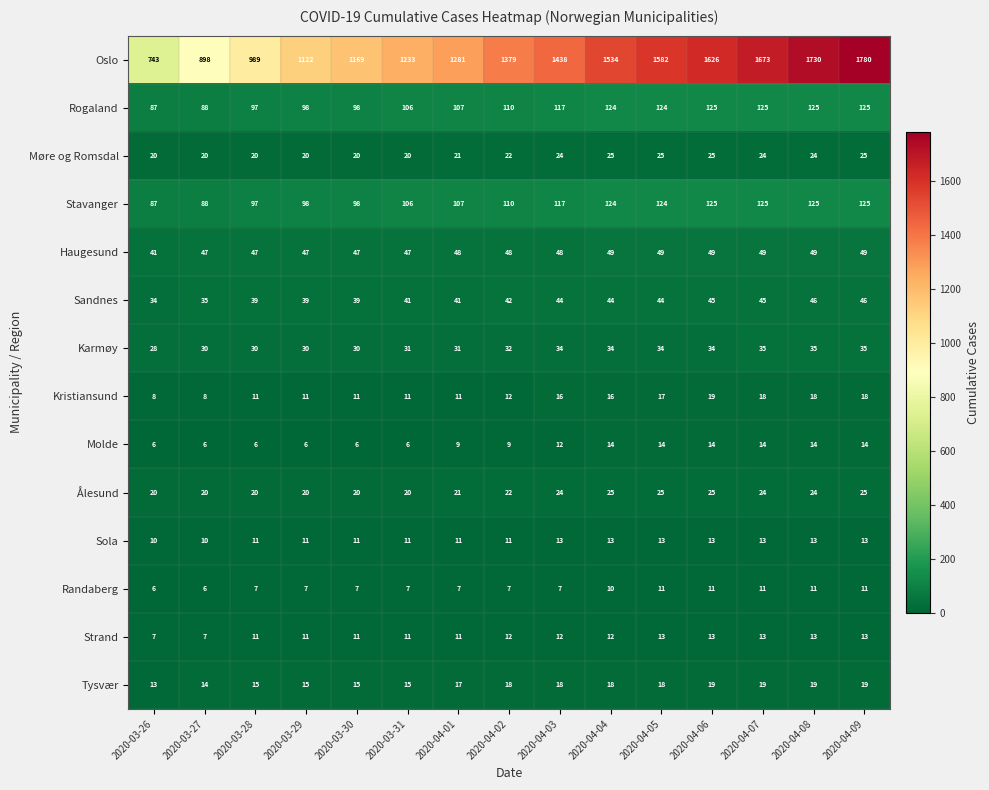

How many Ålesund values are between 20 and 25?

15